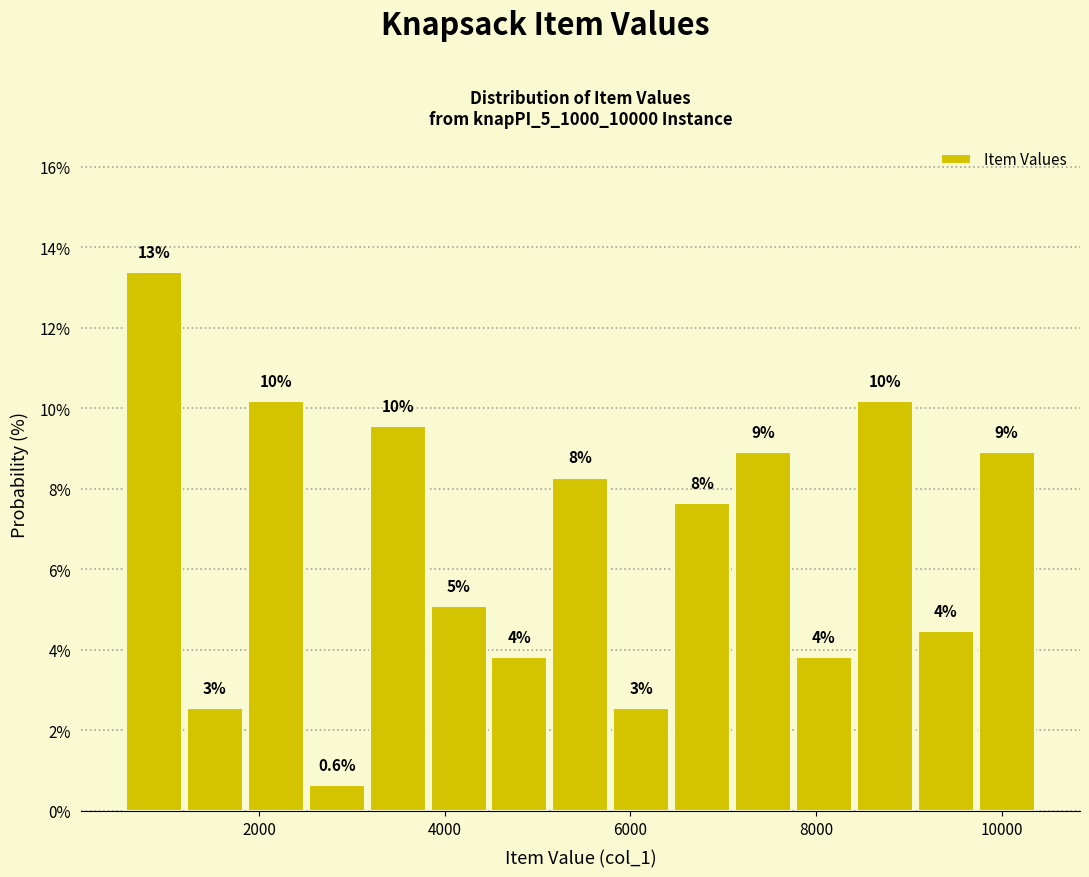

Read against the x-axis, roughly where is the centre of the tallest bar?

800